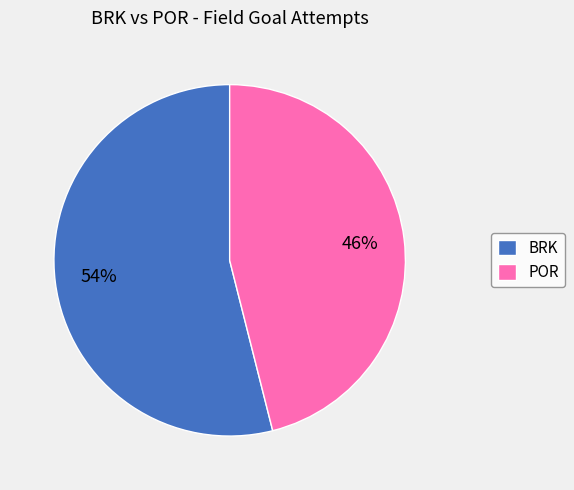

Which slice is the largest?

BRK